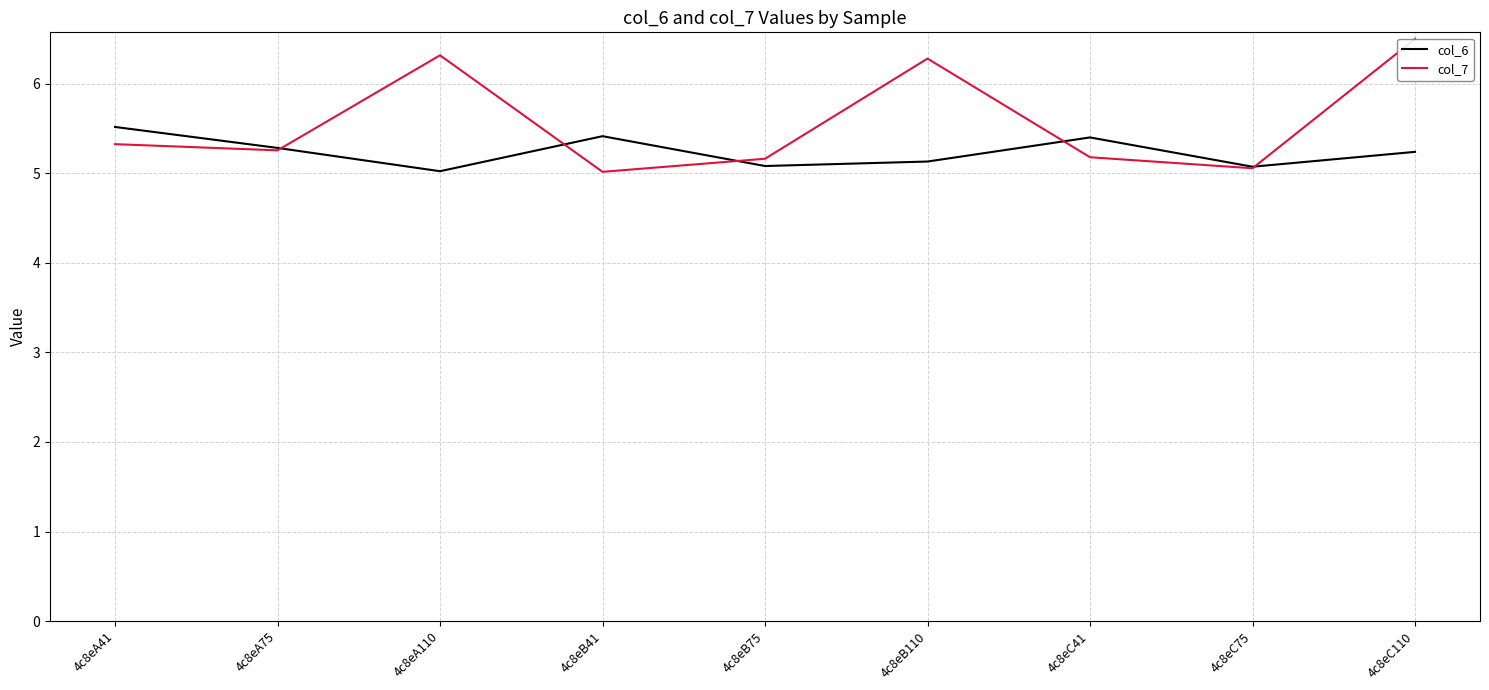

What is the label of the 3rd point from the right?

4c8eC41